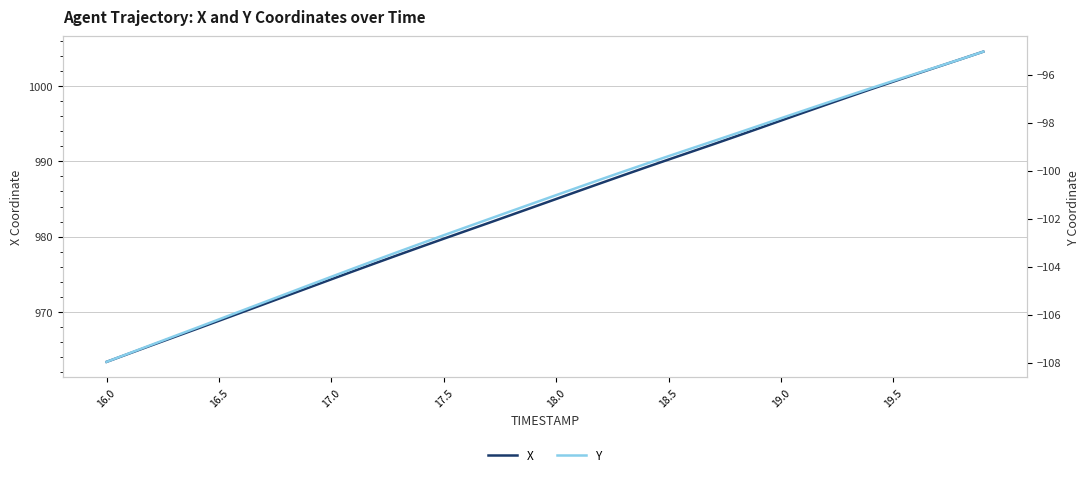

True or false: Y and X intersect in this chart.

False